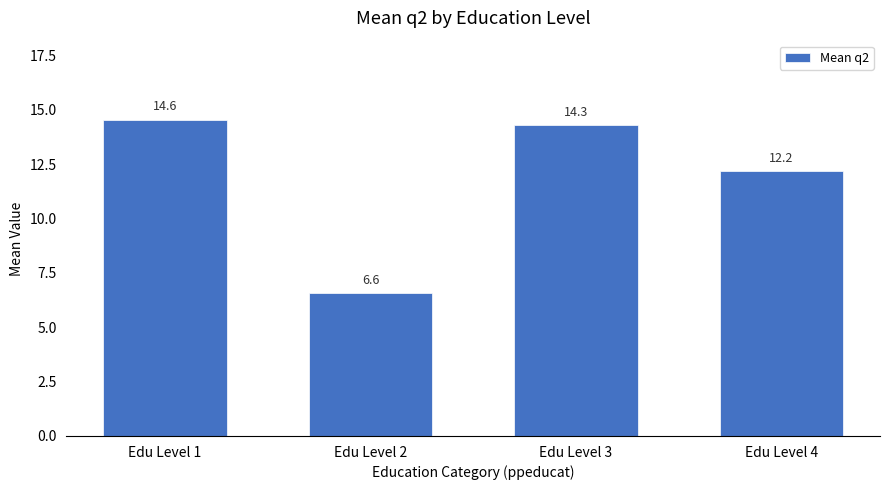

Where does the data first go above 14?

Edu Level 1